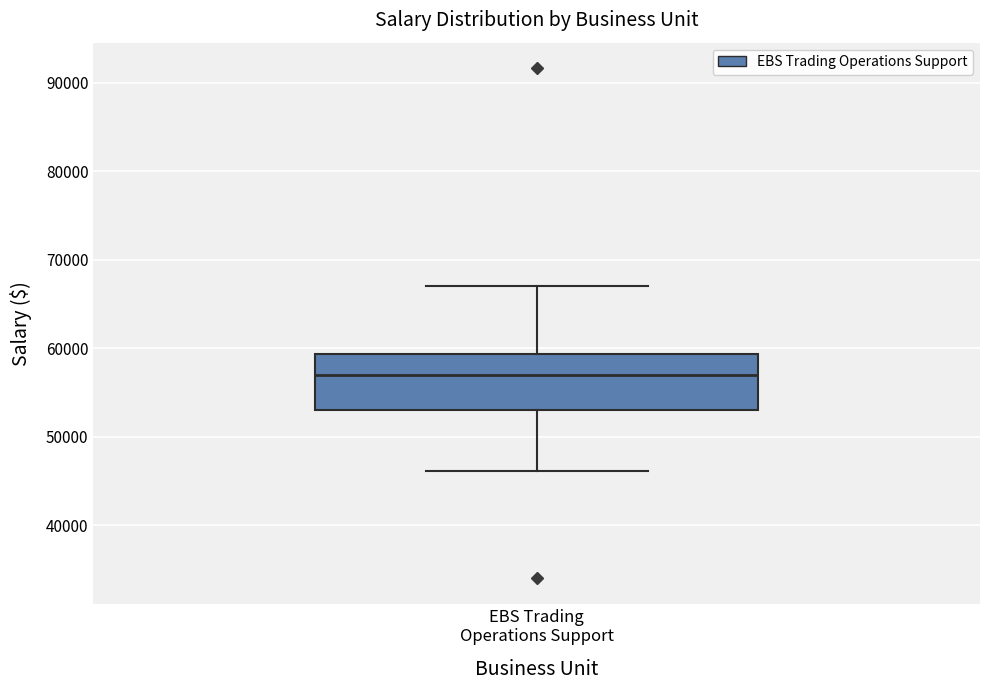

Transcribe this box plot: give where the median line is, the range the box spans, and where the two whiskers end, as read against the y-axis. The values are not printed on the chart, so give them approximately, as read against the axis.

median 57000, box 53000 to 59000, whiskers 46000 to 67000